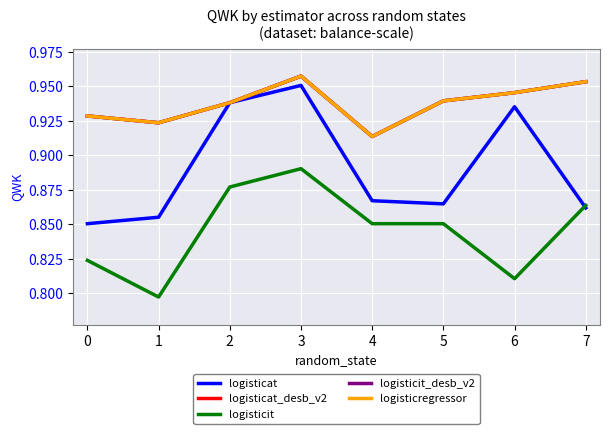

Does the chart display data point markers on the line(s)?

No